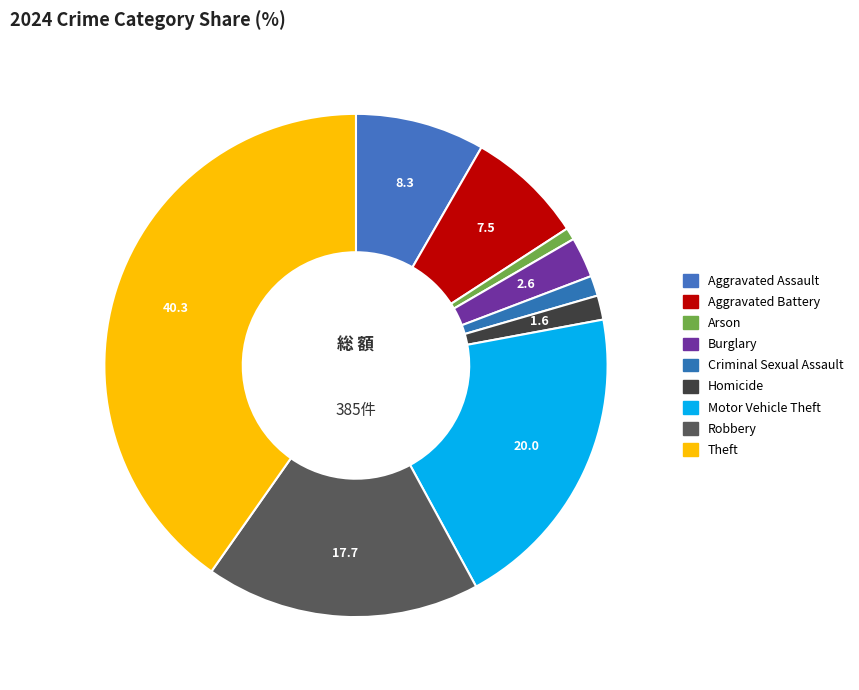

What is the ratio of the value at Homicide to the value at Robbery?

0.1